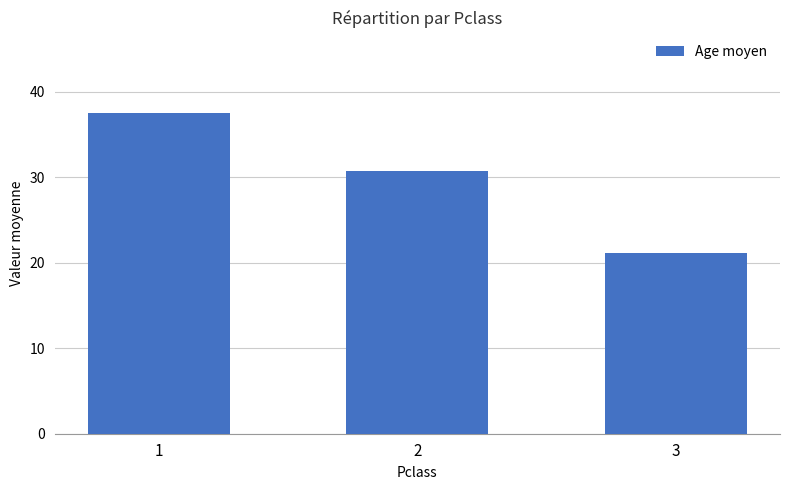

What is the difference between the second highest and minimum values?

9.7